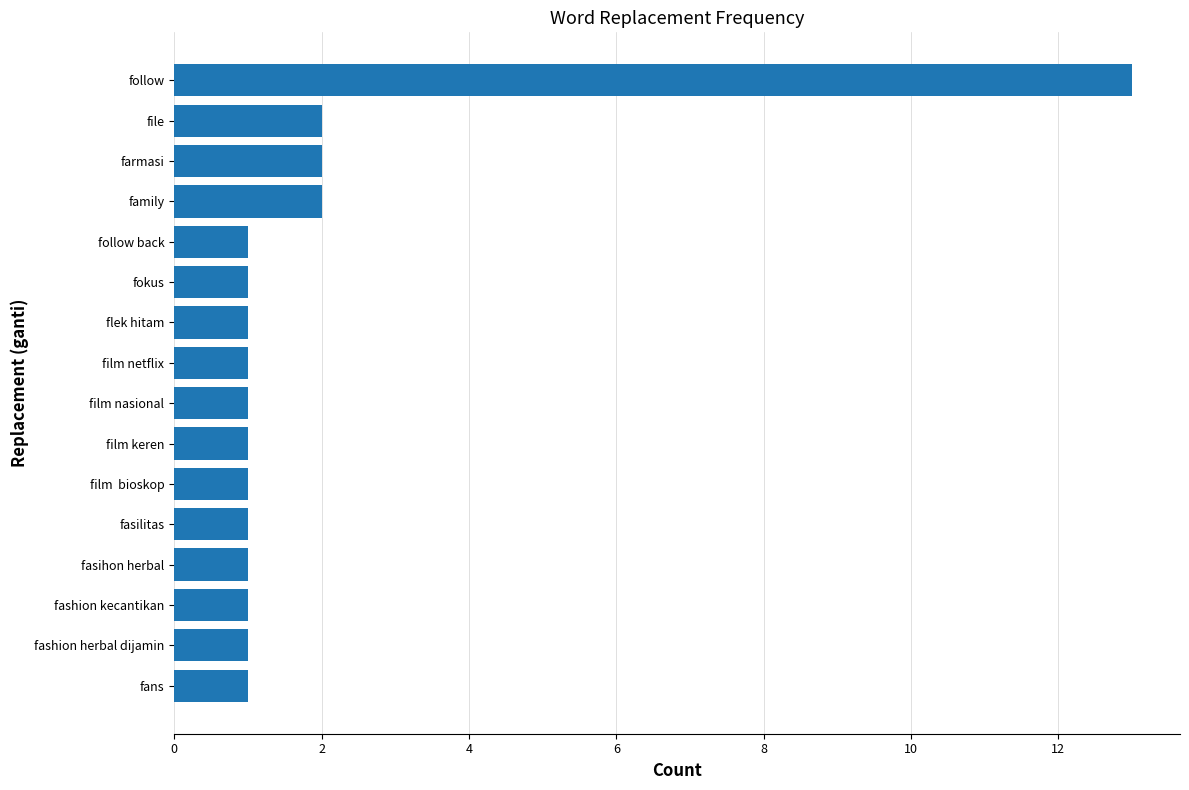

Which has a higher value, film nasional or follow?

follow